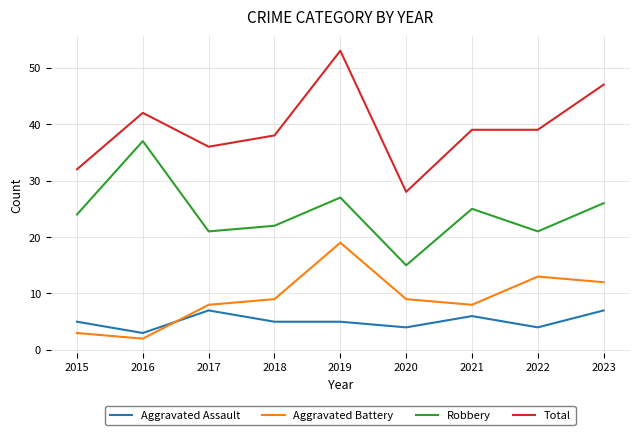

Where is the first local maximum for Robbery?

2016